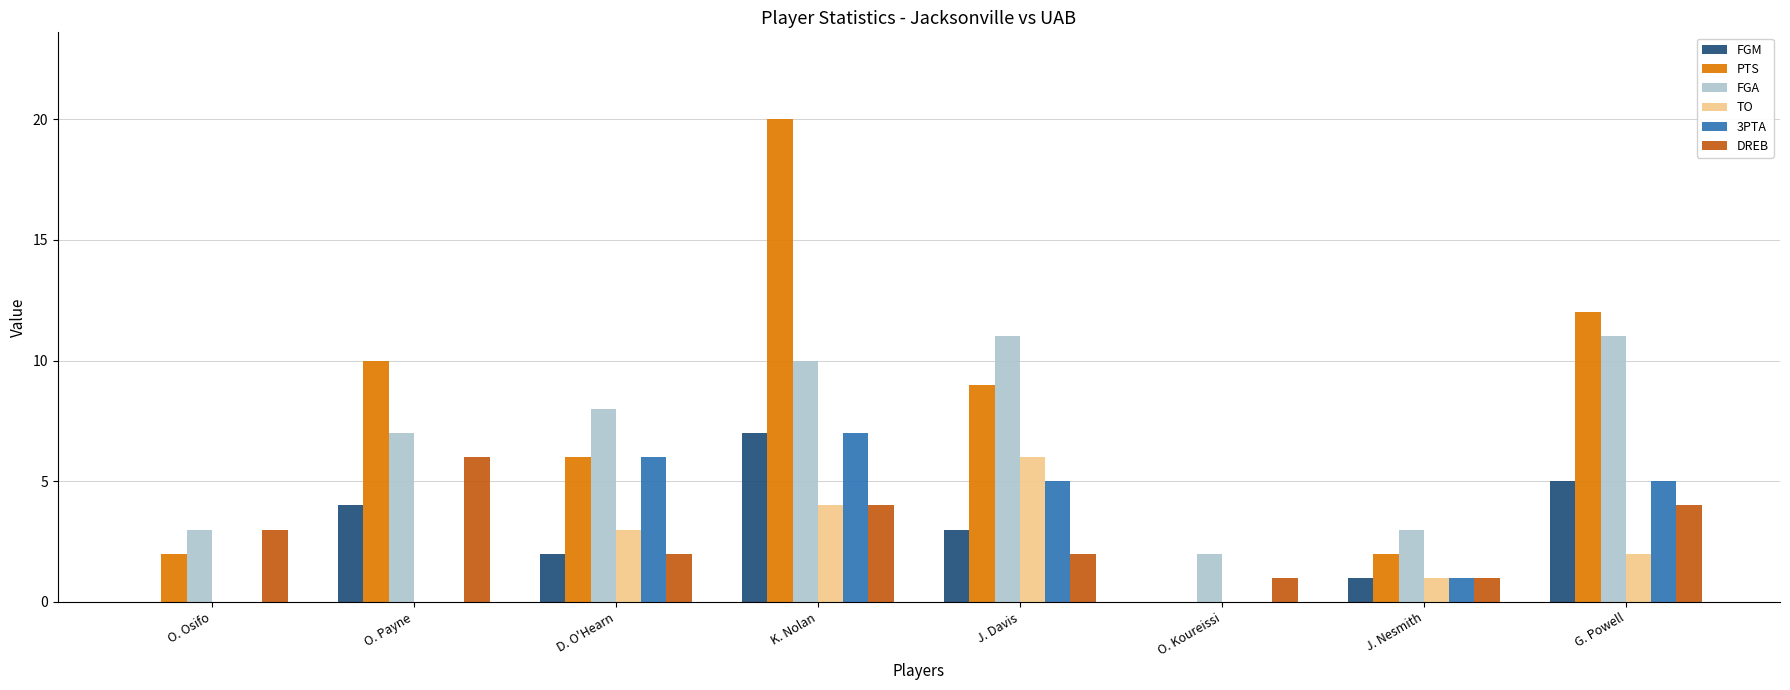

What is the highest value of the FGM series?

7